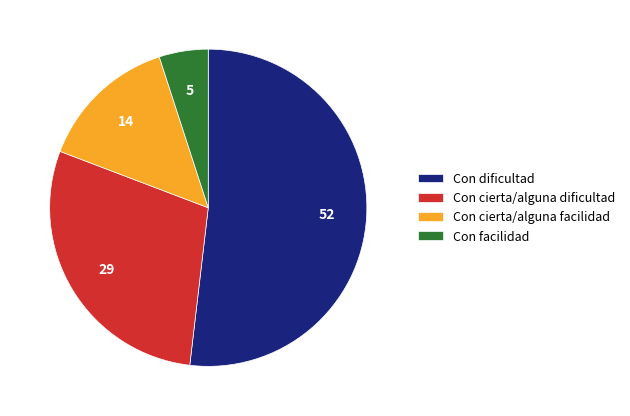

The Con dificultad slice represents 62% of the pie. True or false?

False